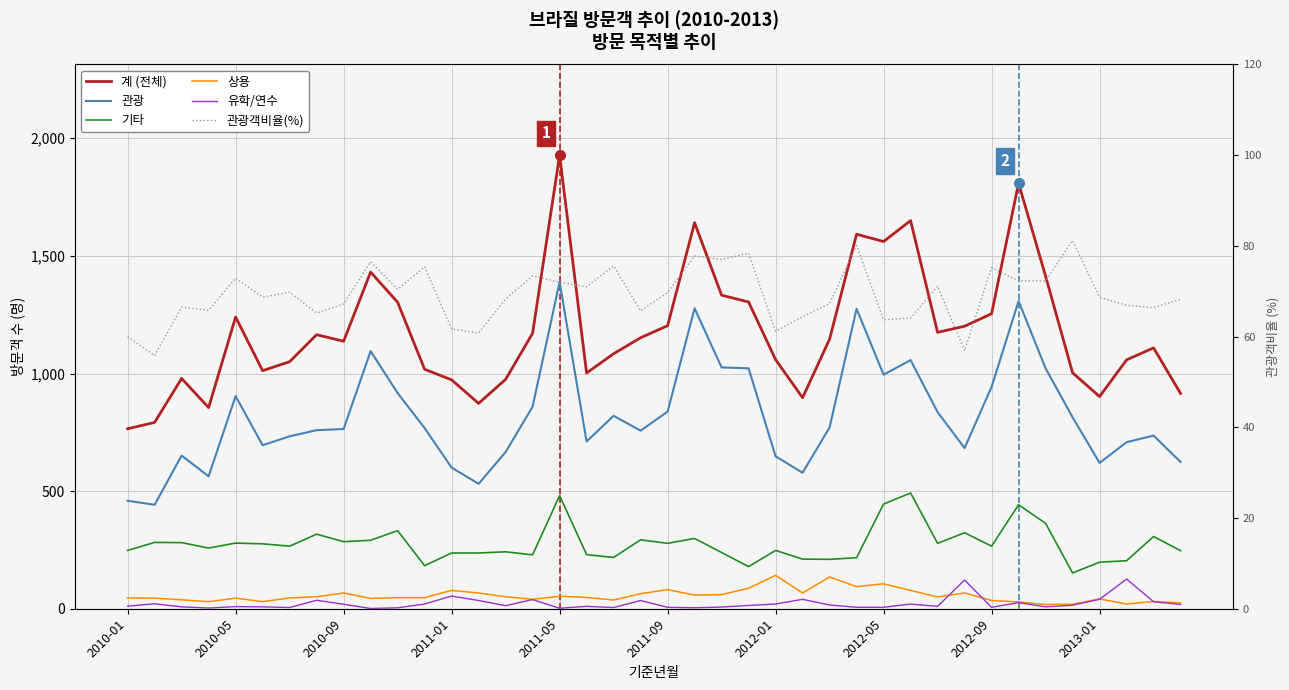

True or false: 관광 and 기타 intersect in this chart.

False